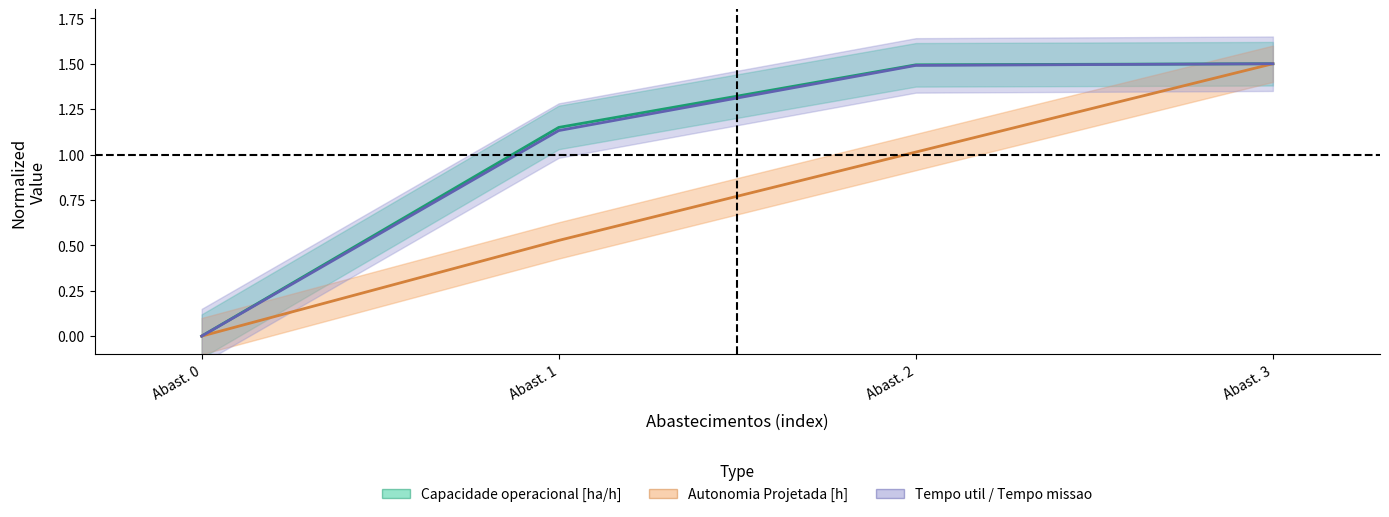

At which category is the sum across all series the highest?

Abast. 3